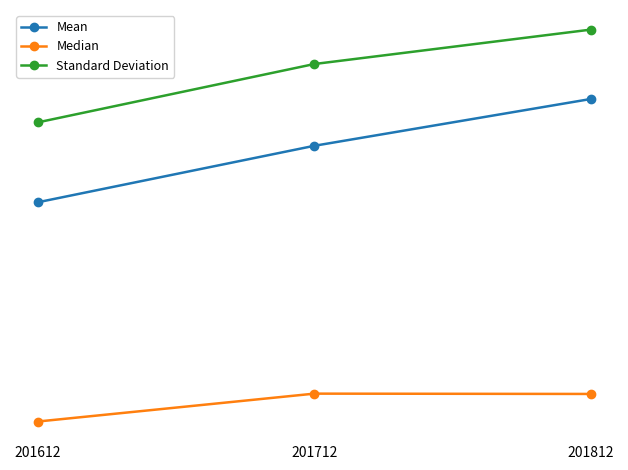

What are all the series names shown in the legend?

Mean, Median, Standard Deviation